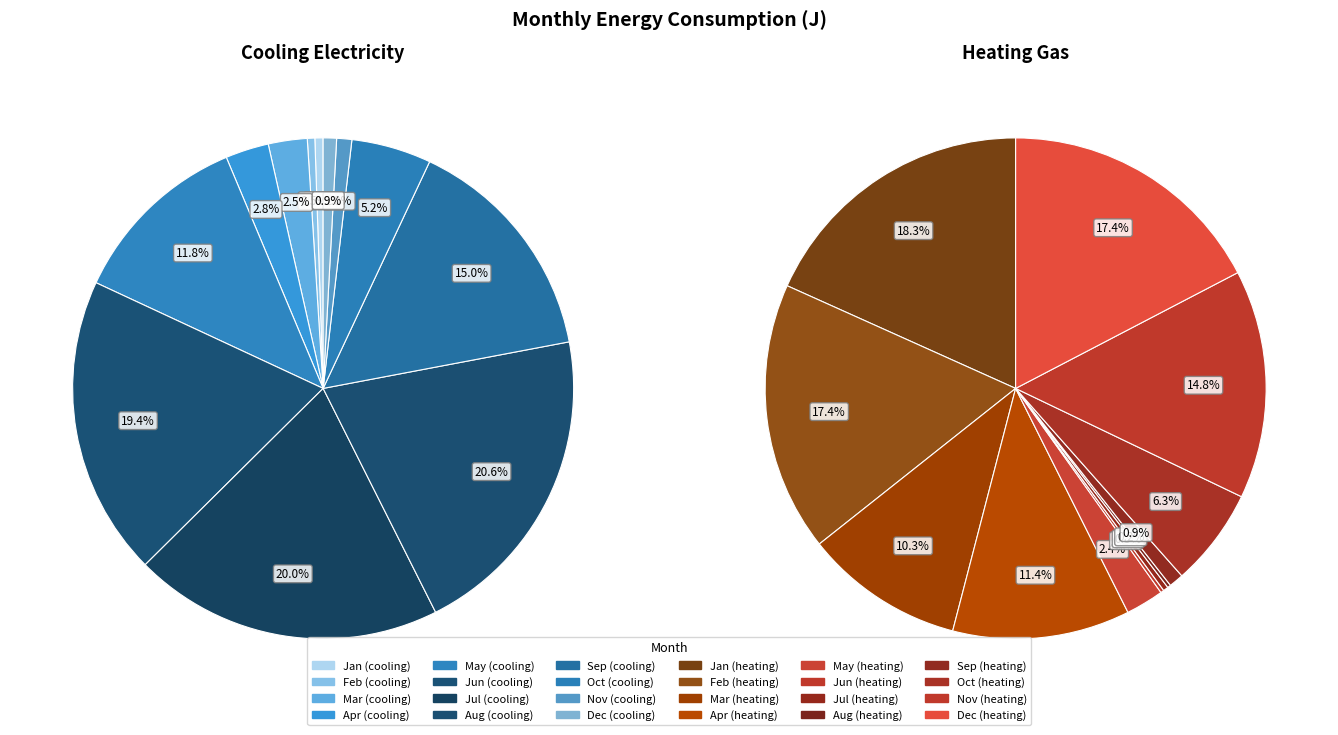

Combined, what portion of the pie is Oct and Mar?

7.7%